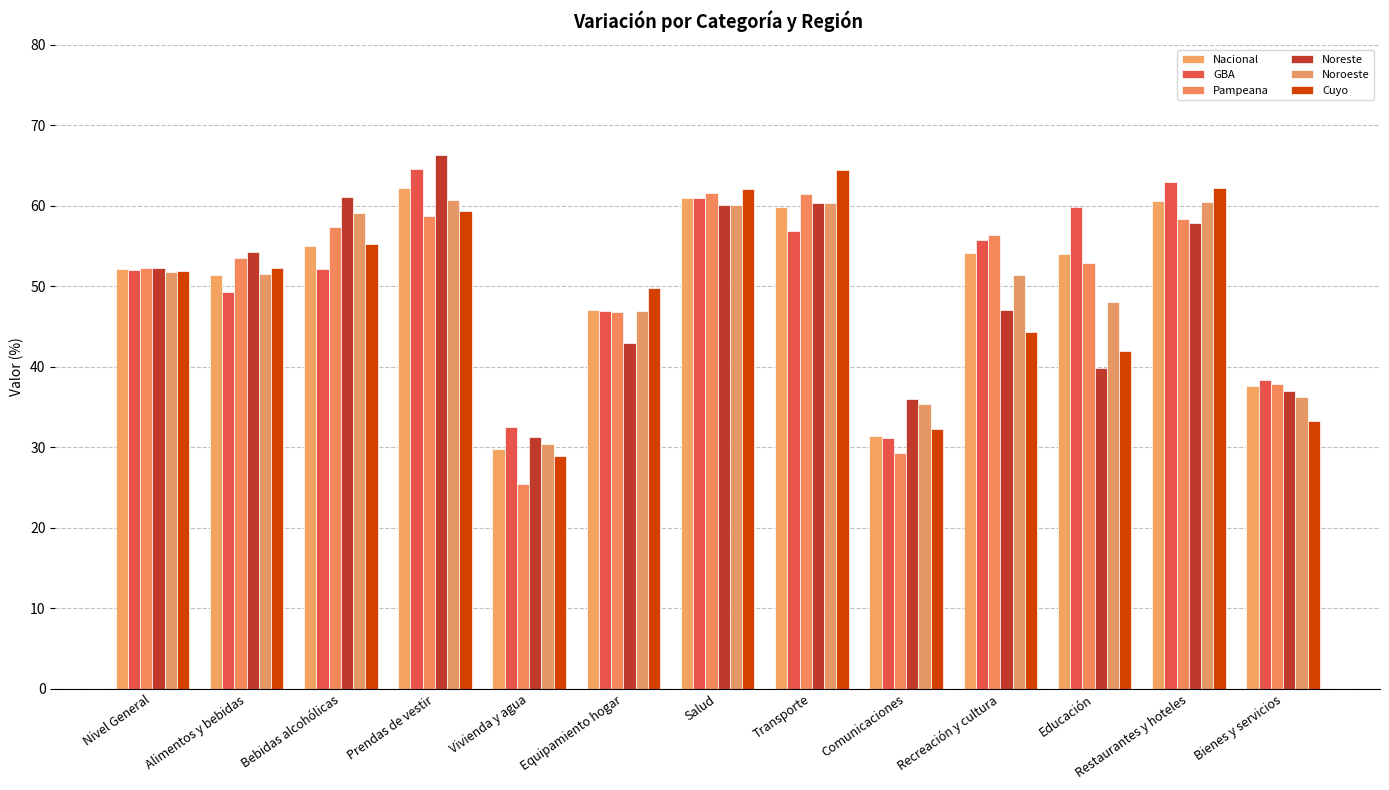

Is it true that Noreste equals 31.8 at Prendas de vestir?

False